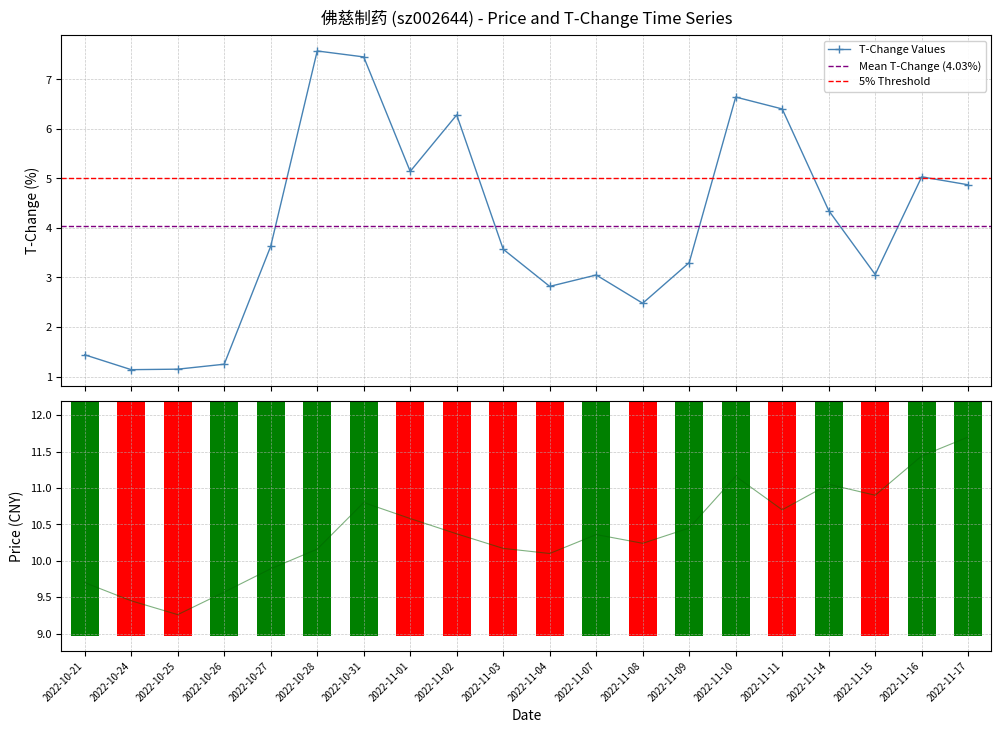

How many values in the price series are below 10?

5